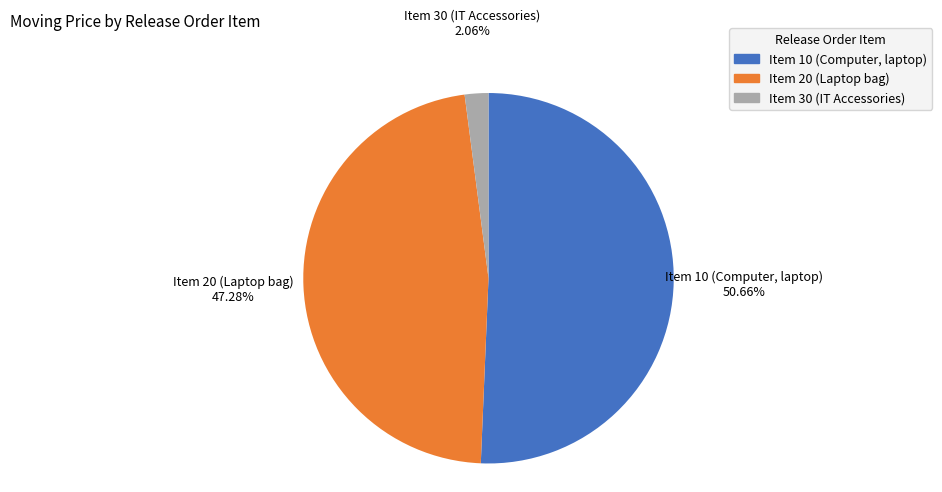

To the nearest percent, what is the combined percentage of Item 30 (IT Accessories) and Item 20 (Laptop bag)?

49%